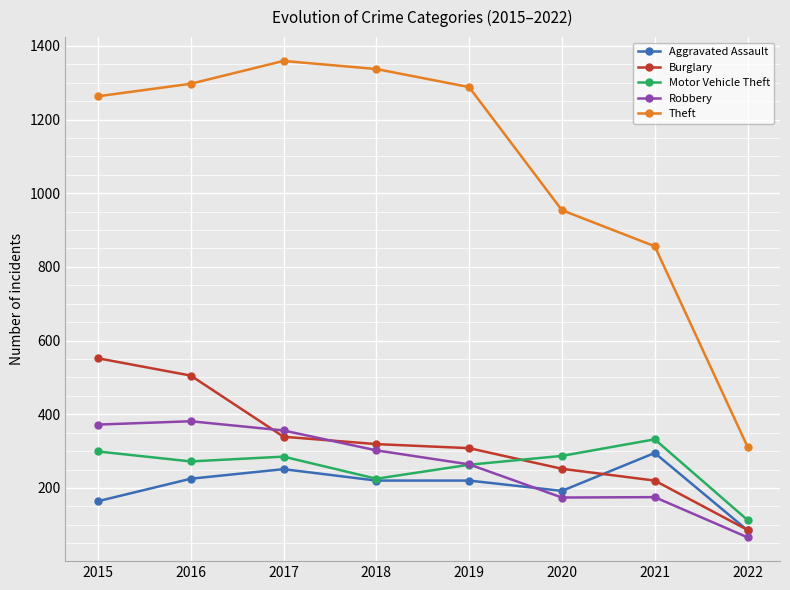

The Theft series shows 2213 at 2015. True or false?

False